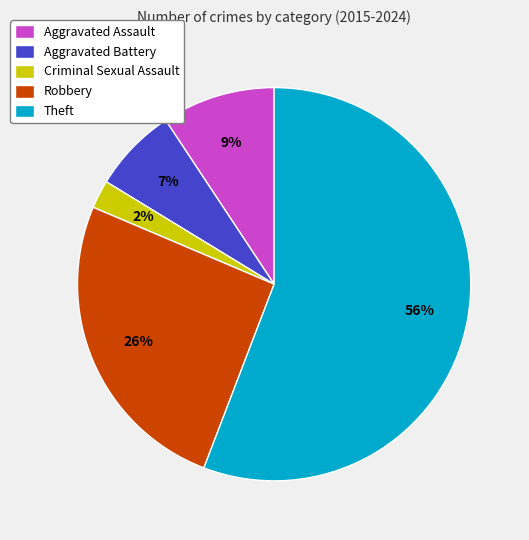

Which has a higher value, Aggravated Assault or Criminal Sexual Assault?

Aggravated Assault